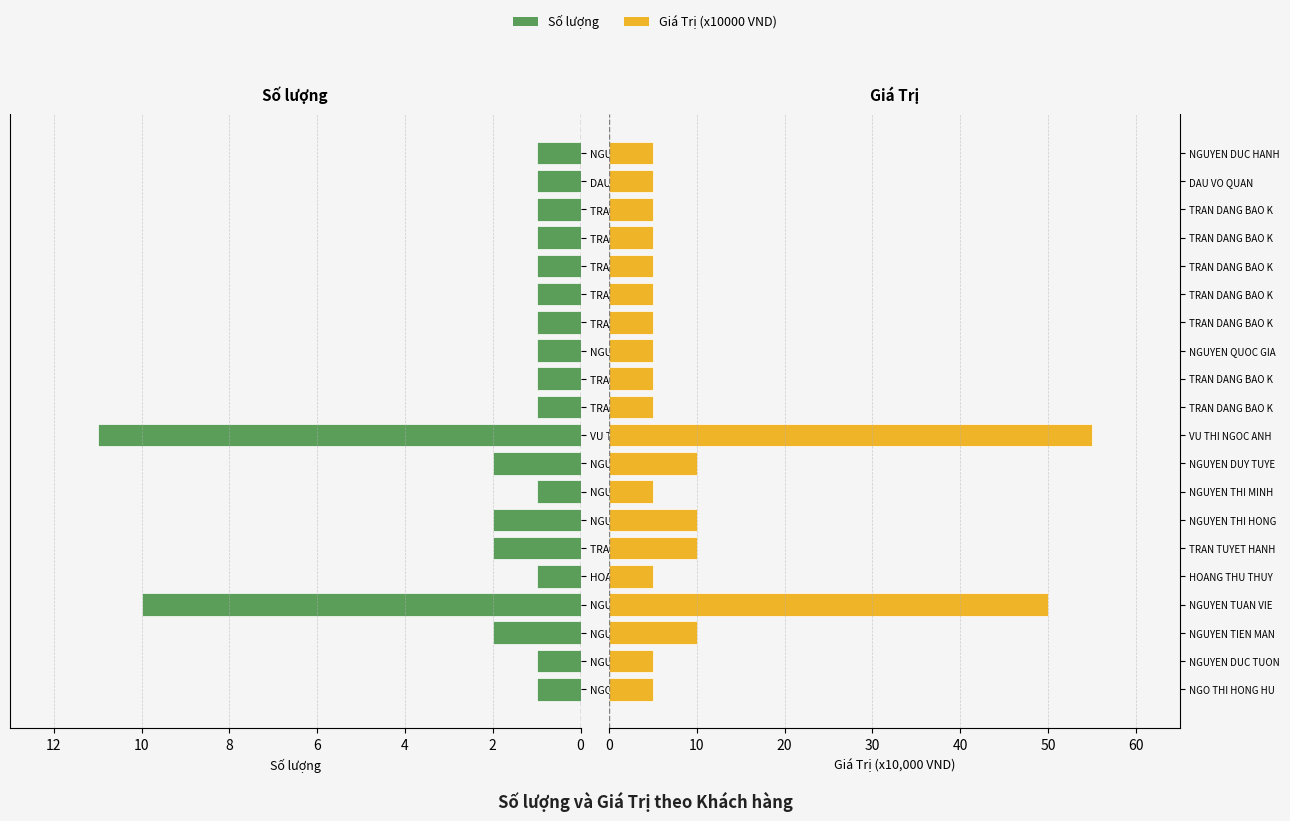

Between TRAN TUYET HANH and NGUYEN TUAN VIET, which is larger?

NGUYEN TUAN VIET